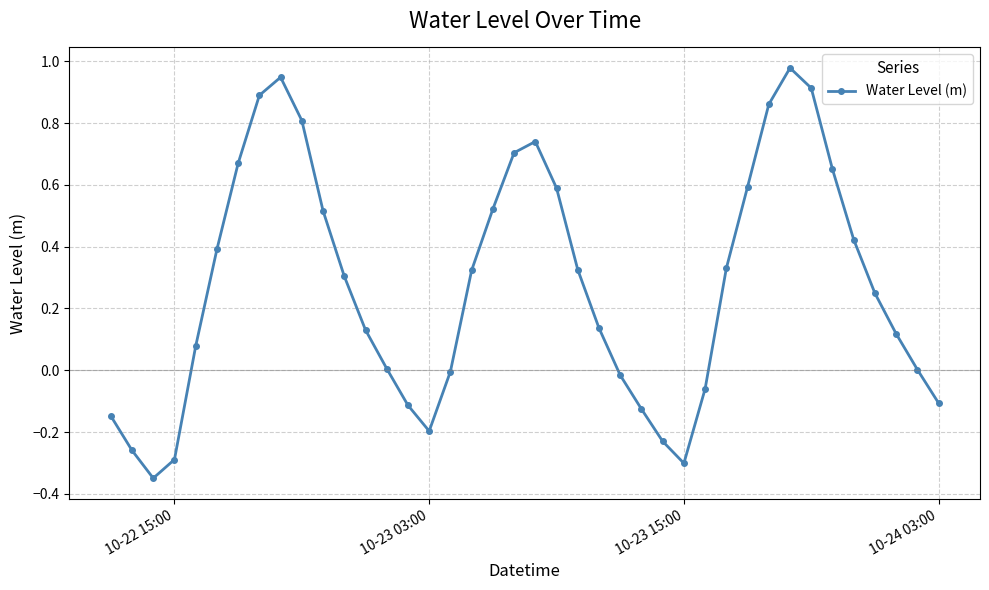

What is the difference between the maximum and second lowest values?

1.3